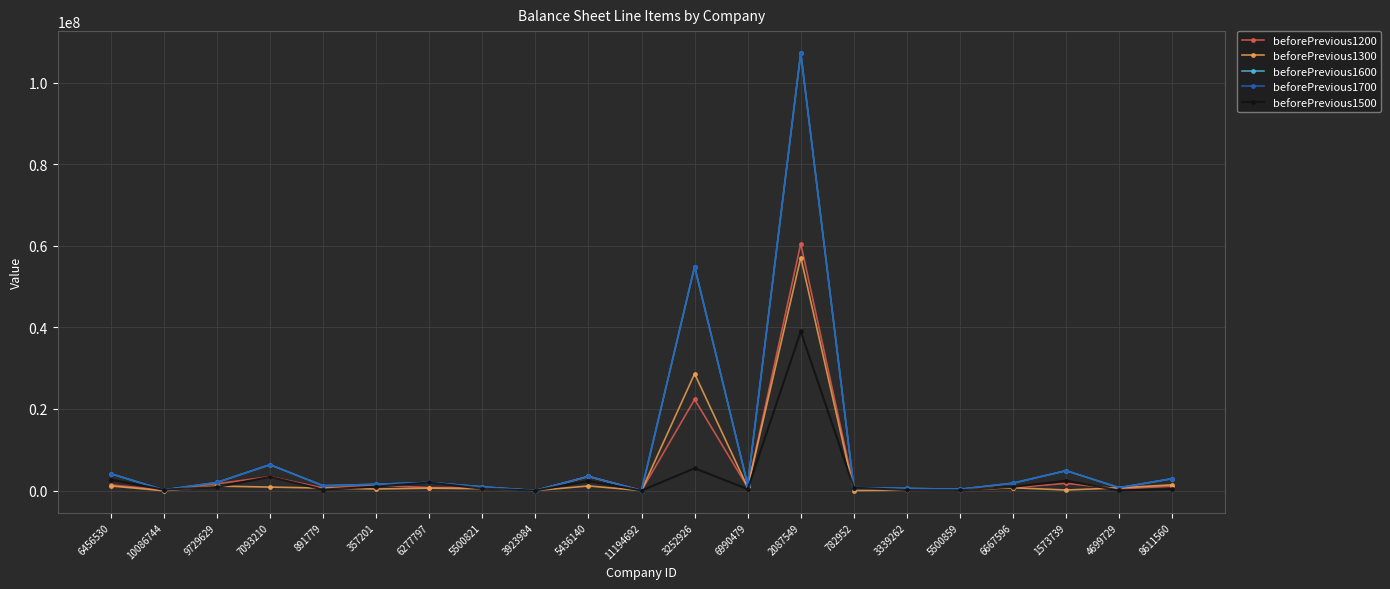

Reading right to left, transcribe all the data shown in this chart.

beforePrevious1200: 8611560=1082652	4699729=421924	1573739=1754229	6667596=728749	5500859=151340	3339262=219381	782952=632256	2087549=60551276	6990479=790244	3252926=22344611	11194692=13	5436140=3460515	3923984=0	5500821=780752	6277797=718871	357201=1307496	891779=644482	7093210=3419223	9729629=1652769	10086744=154731	6456530=1387632
beforePrevious1300: 8611560=1411105	4699729=664989	1573739=135364	6667596=689449	5500859=210505	3339262=106004	782952=-5513	2087549=57143804	6990479=781327	3252926=28646846	11194692=-815	5436140=1130029	3923984=0	5500821=454568	6277797=580725	357201=388495	891779=608405	7093210=858536	9729629=1100328	10086744=-42735	6456530=1129549
beforePrevious1600: 8611560=2921784	4699729=697424	1573739=4874517	6667596=1821262	5500859=320702	3339262=526031	782952=701404	2087549=107289397	6990479=1398397	3252926=54904607	11194692=13	5436140=3472600	3923984=0	5500821=912644	6277797=1987074	357201=1531758	891779=1184708	7093210=6343065	9729629=1984149	10086744=157390	6456530=4125786
beforePrevious1700: 8611560=2921784	4699729=697424	1573739=4874517	6667596=1821262	5500859=320702	3339262=526031	782952=701404	2087549=107289397	6990479=1398397	3252926=54904607	11194692=13	5436140=3472600	3923984=0	5500821=912644	6277797=1987074	357201=1531758	891779=1184708	7093210=6343065	9729629=1984149	10086744=157390	6456530=4125786
beforePrevious1500: 8611560=347831	4699729=17764	1573739=2408492	6667596=909514	5500859=43511	3339262=122716	782952=706917	2087549=39011331	6990479=348393	3252926=5467050	11194692=0	5436140=2341839	3923984=0	5500821=452709	6277797=1987074	357201=976842	891779=246296	7093210=3368073	9729629=846743	10086744=199391	6456530=2669908